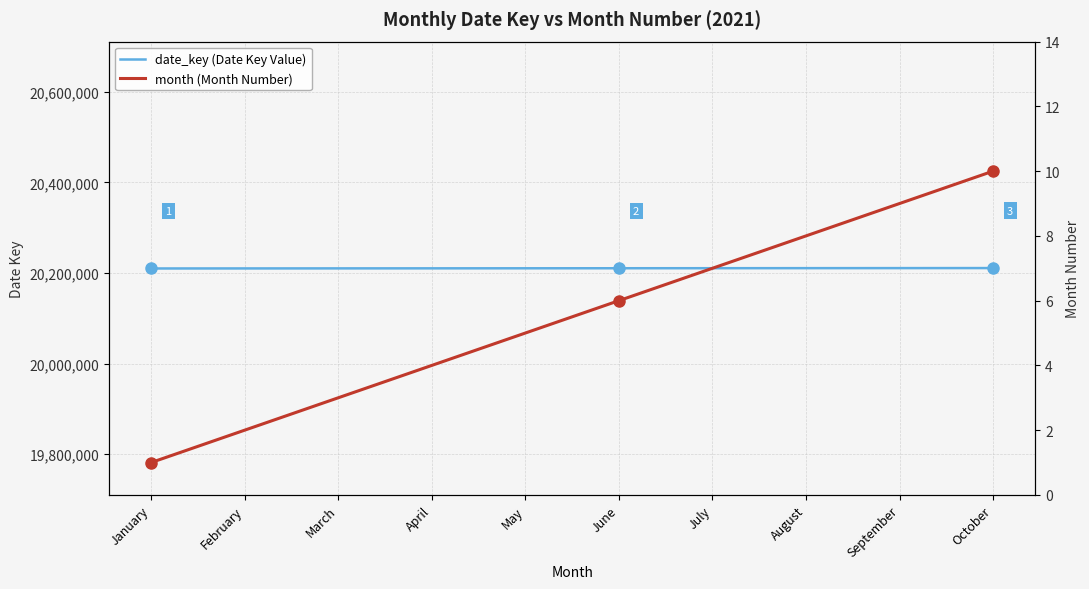

The date_key (Date Key Value) series shows 13908967 at July. True or false?

False